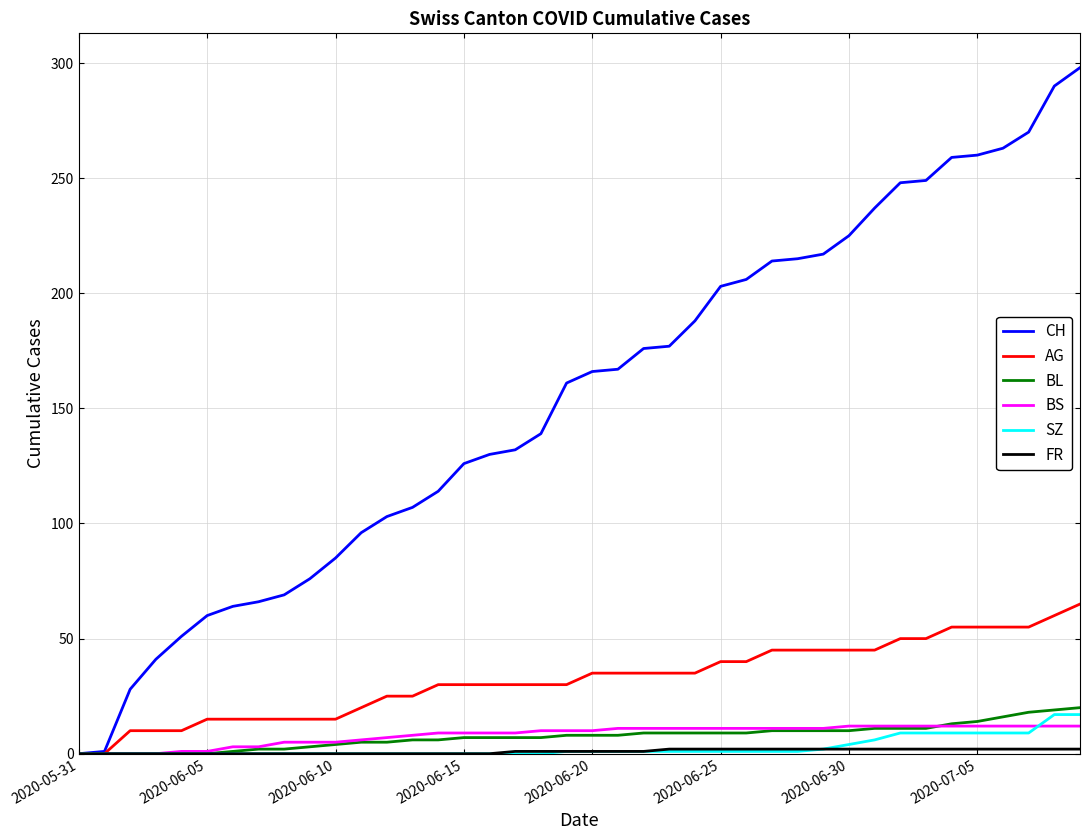

How many lines are shown in the chart?

6